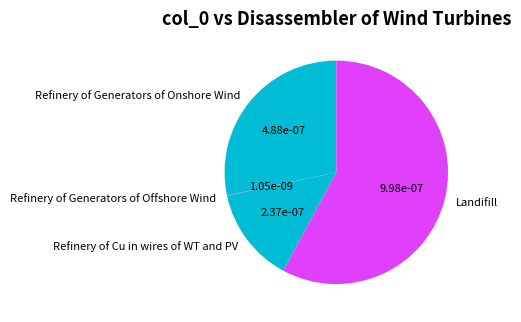

Between Refinery of Generators of Onshore Wind and Refinery of Cu in wires of WT and PV, which is larger?

Refinery of Generators of Onshore Wind